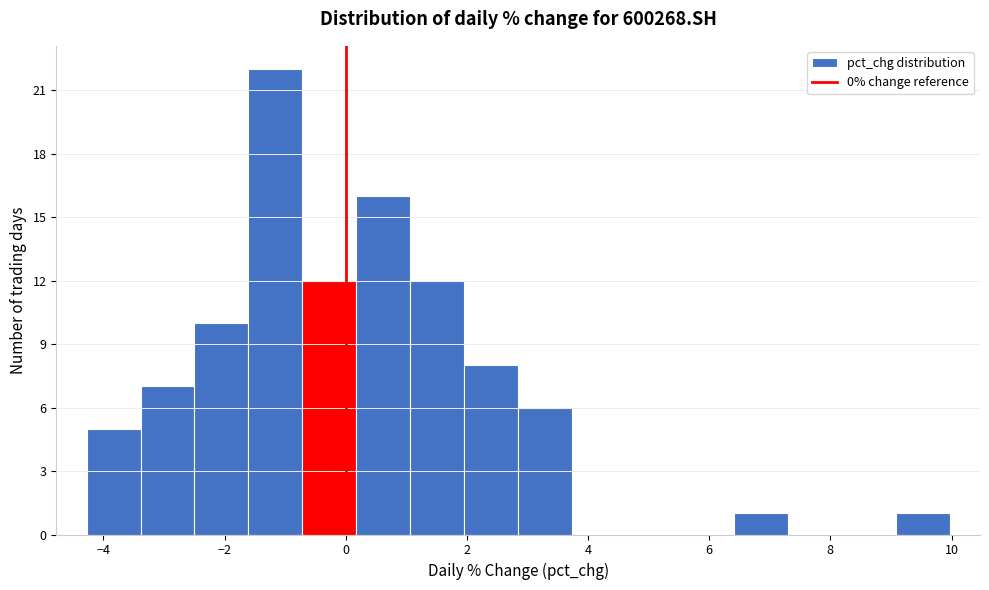

Reading left to right, transcribe this chart: for each bar, give the range it covers on the x-axis and its height. Neither the bar edges nor the heights are printed on the chart, so give them approximately, as read against the axes.

-4.2 to -3.4: 5
-3.4 to -2.4: 7
-2.4 to -1.6: 10
-1.6 to -0.8: 22
-0.8 to 0.2: 12
0.2 to 1.0: 16
1.0 to 2.0: 12
2.0 to 2.8: 8
2.8 to 3.8: 6
3.8 to 4.6: 0
4.6 to 5.6: 0
5.6 to 6.4: 0
6.4 to 7.2: 1
7.2 to 8.2: 0
8.2 to 9.0: 0
9.0 to 10.0: 1